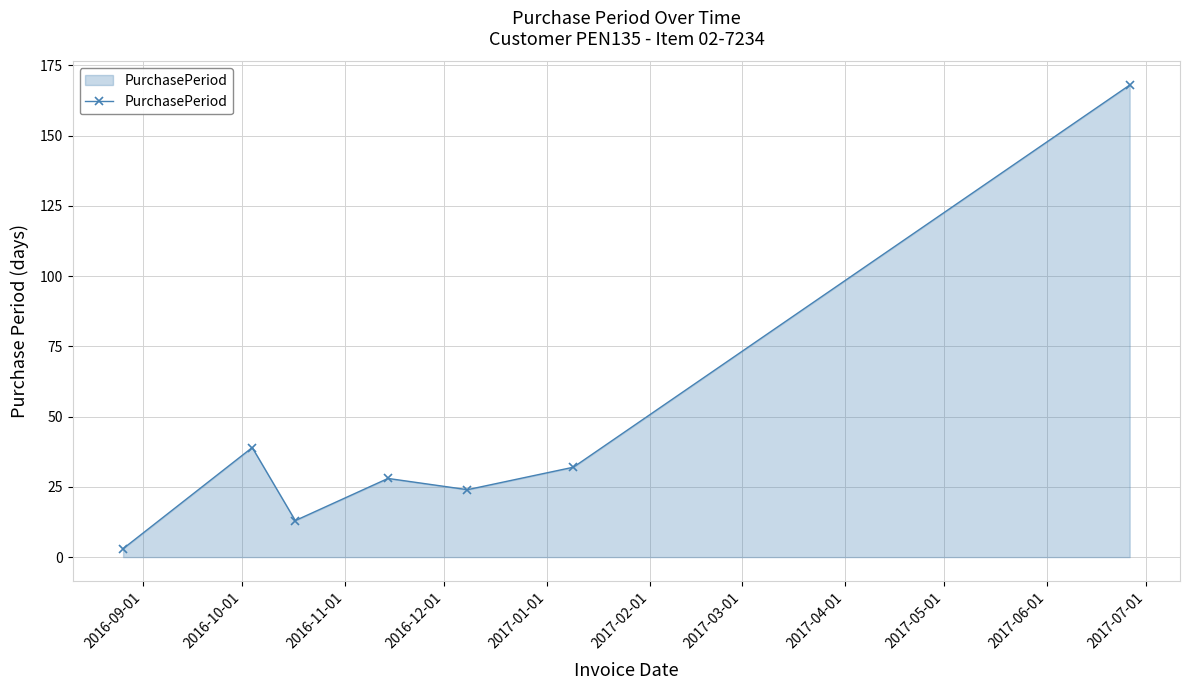

How many points are lower than both their immediate neighbors (excluding endpoints)?

2